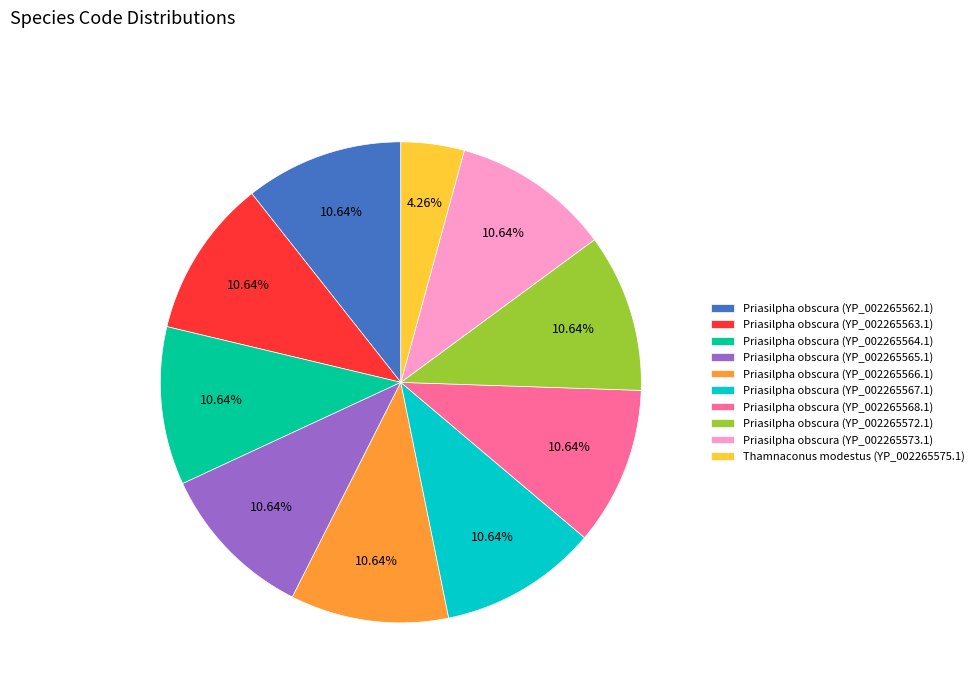

To the nearest percent, what percentage of the pie is Priasilpha obscura (YP_002265563.1)?

11%